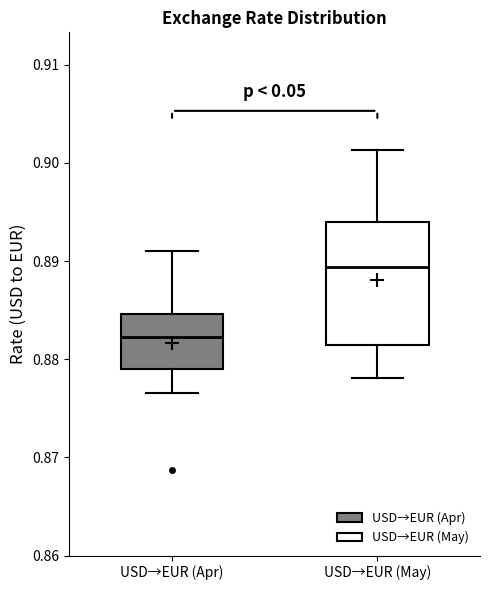

Reading left to right, read every box against the y-axis: the position of its median line, the range the box covers, and the ends of its whiskers. The values are not printed on the chart, so give them approximately, as read against the axis.

USD→EUR (Apr): median 0.882, box 0.879 to 0.885, whiskers 0.877 to 0.891
USD→EUR (May): median 0.889, box 0.881 to 0.894, whiskers 0.878 to 0.901